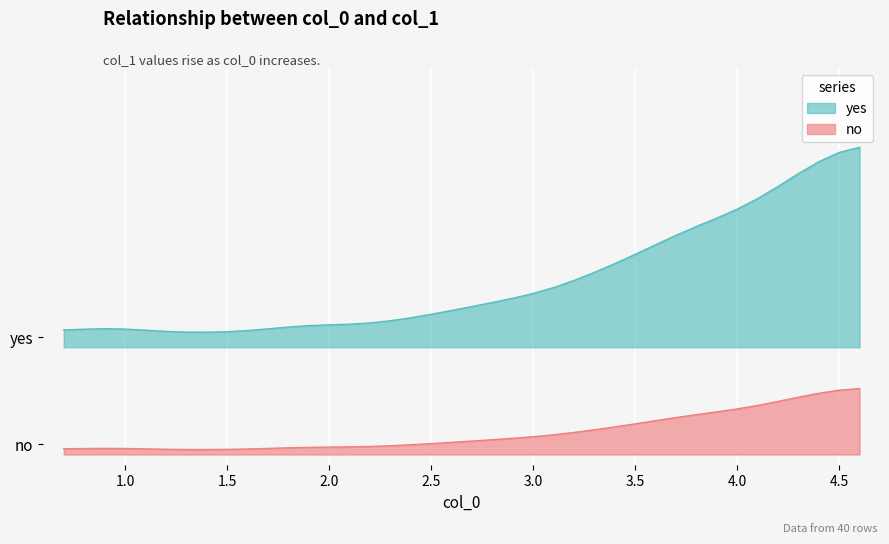

Rank the categories by value from highest to lowest.

4.6, 4.5, 4.4, 4.3, 4.2, 4.1, 4.0, 3.9, 3.8, 3.7, 3.6, 3.5, 3.4, 3.3, 3.2, 3.1, 3.0, 2.9, 2.8, 2.7, 2.6, 2.5, 2.4, 2.3, 2.2, 2.1, 2.0, 1.9, 1.8, 0.9, 1.7, 1.0, 0.8, 0.7, 1.1, 1.6, 1.2, 1.5, 1.3, 1.4